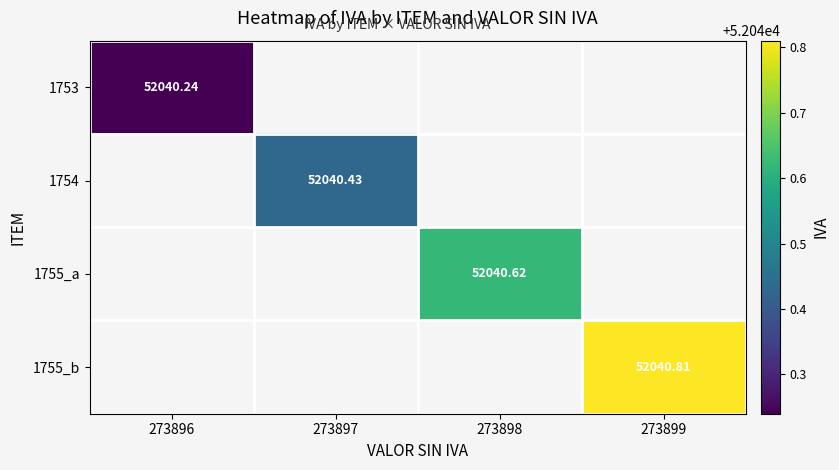

At how many categories does at least one series exceed 52040?

4